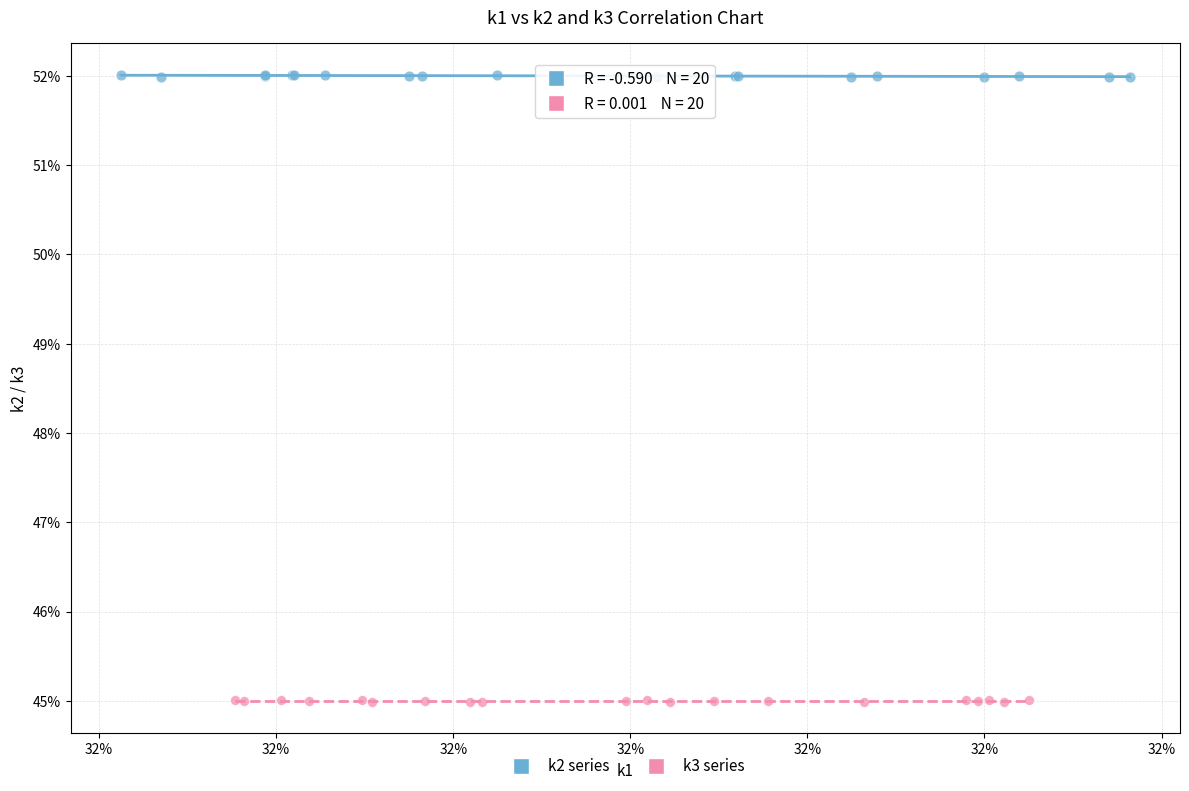

Which series reaches the minimum Y coordinate?

k3 series